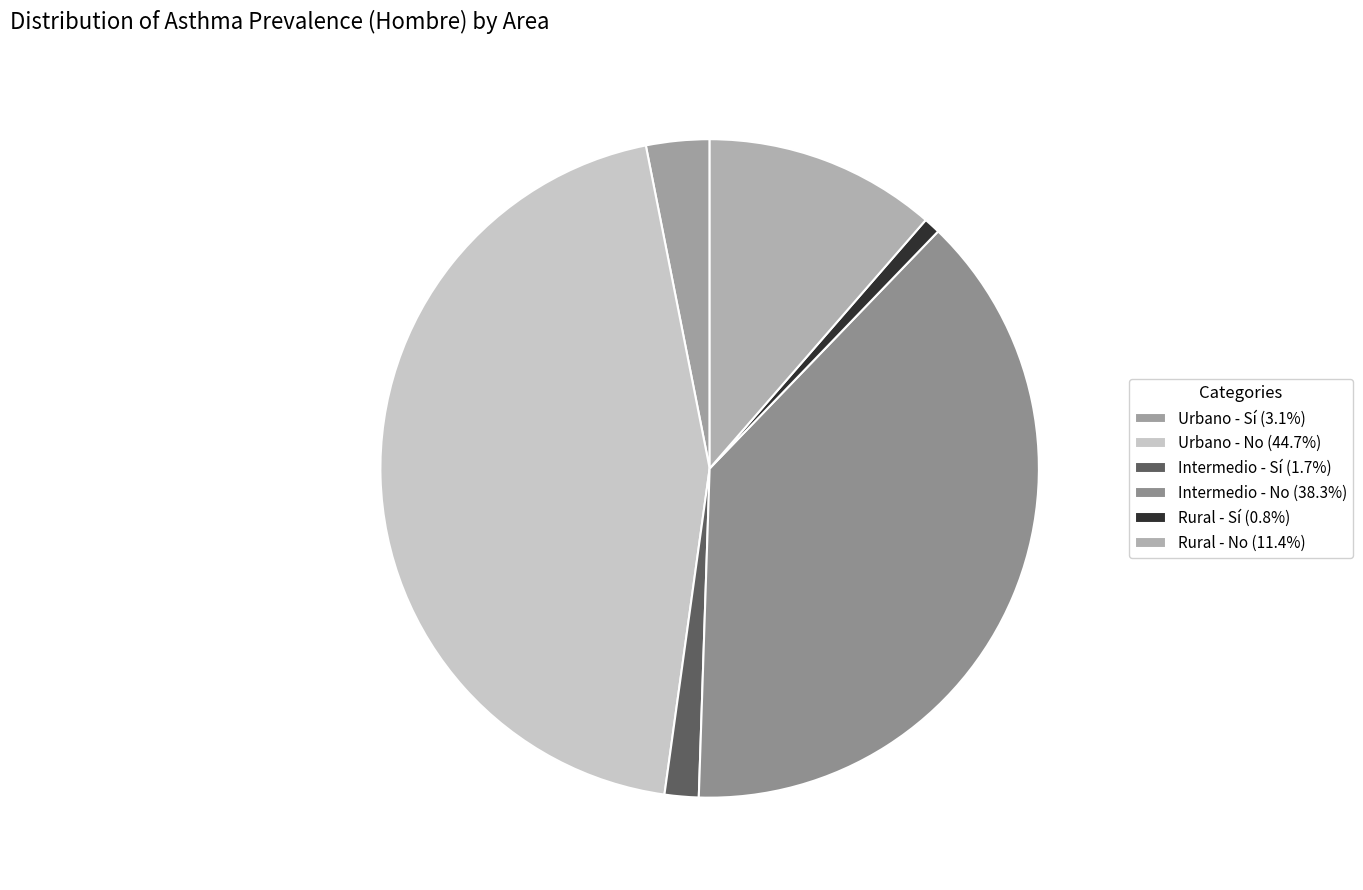

Do Intermedio - Sí and Rural - No together represent more than half of the pie?

No